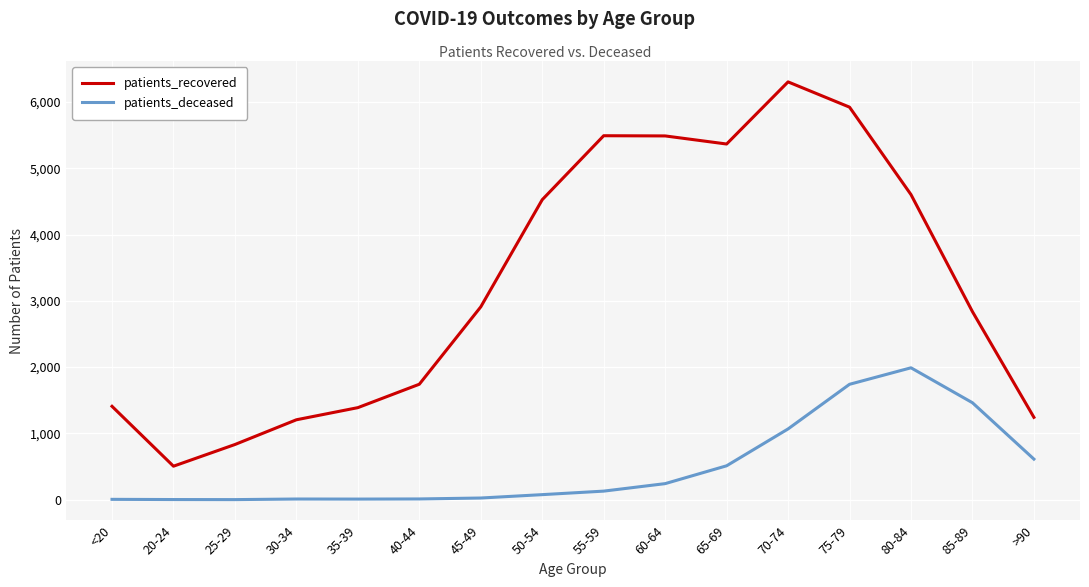

True or false: patients_deceased has a value of 1990 at 80-84.

True